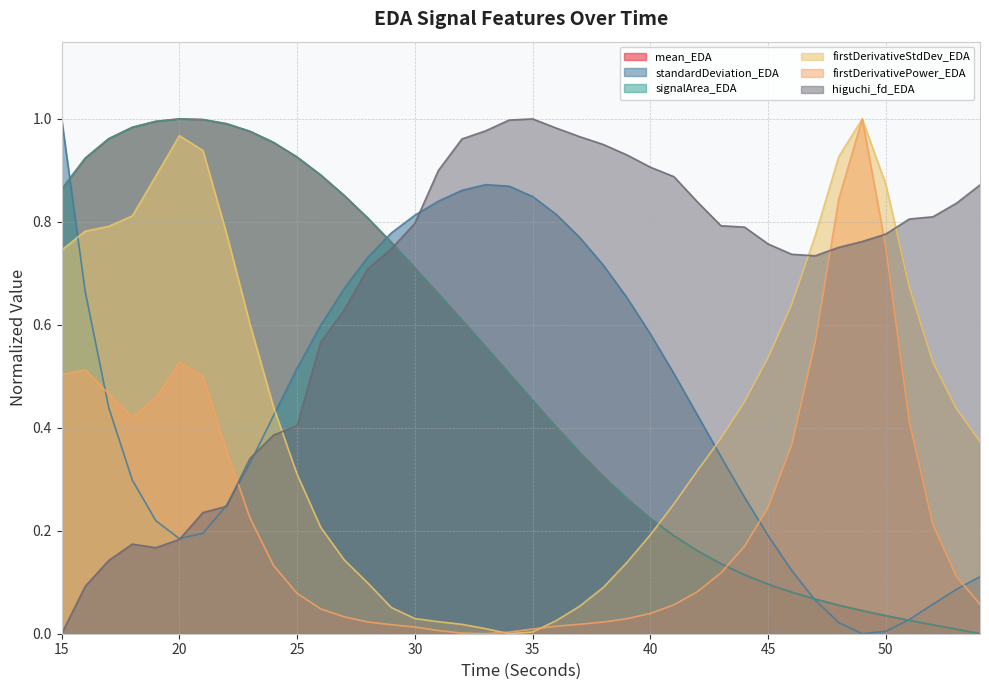

The higuchi_fd_EDA series shows 0.1 at 16. True or false?

False